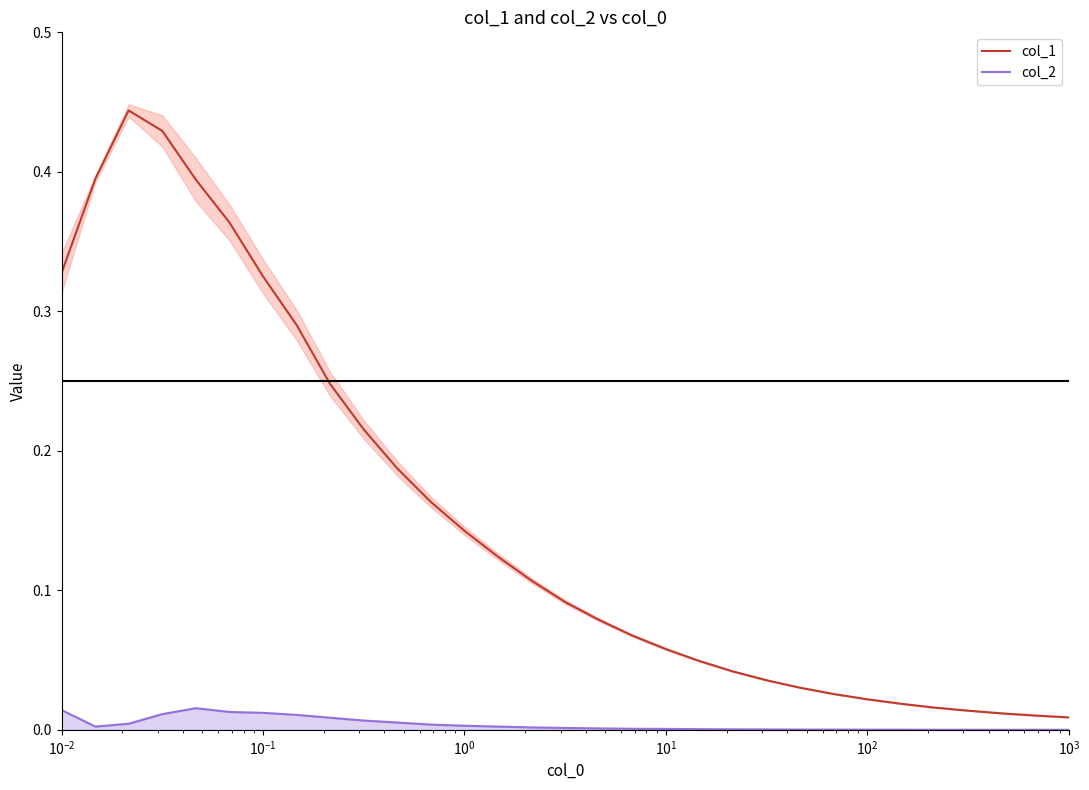

True or false: col_2 has a value of 0.0 at $\mathdefault{10^{1}}$.

False